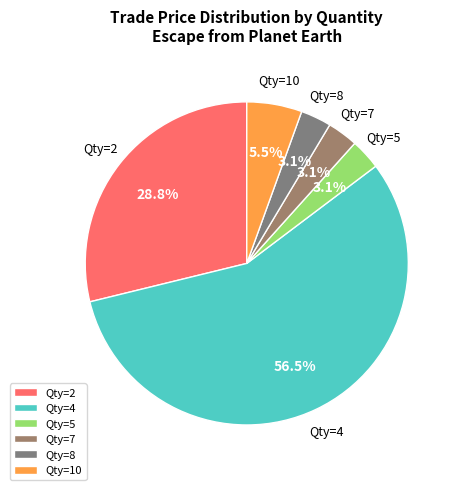

How many slices are in this pie chart?

6